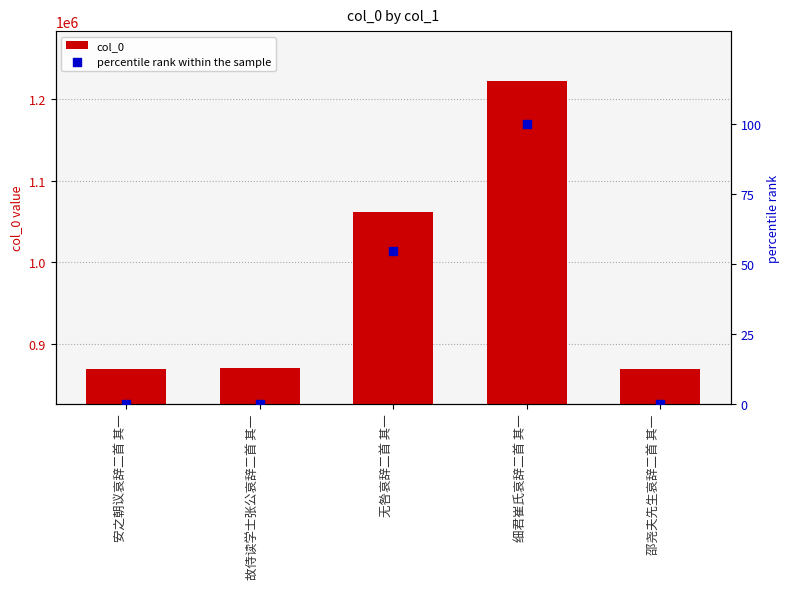

Which series has the largest Y range (max minus min)?

col_0